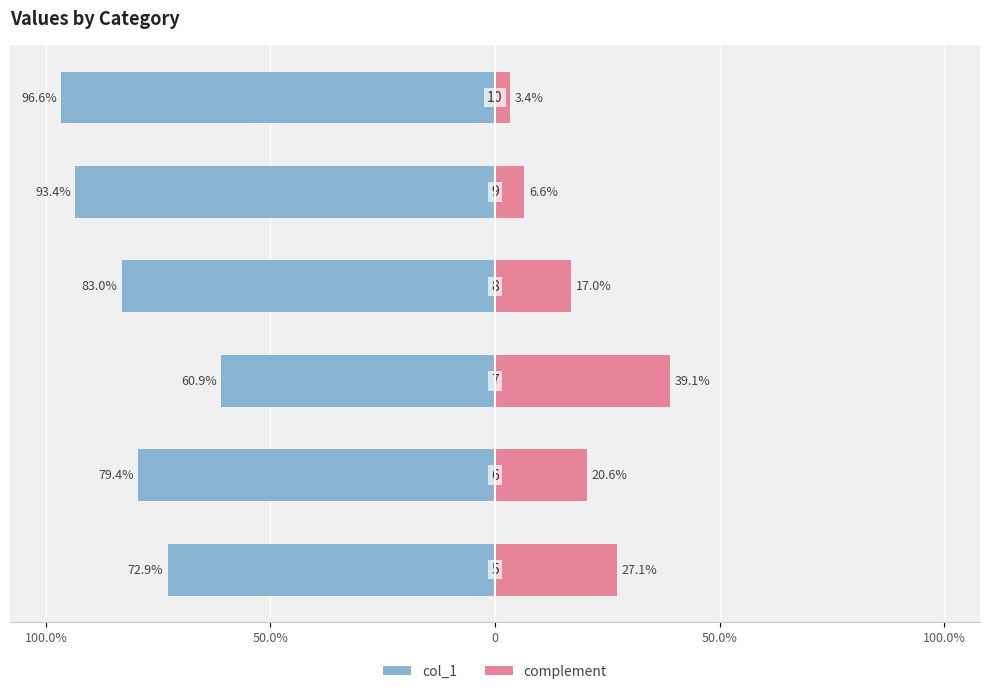

Which series changed the most between 100.0% and 50.0%?

col_1